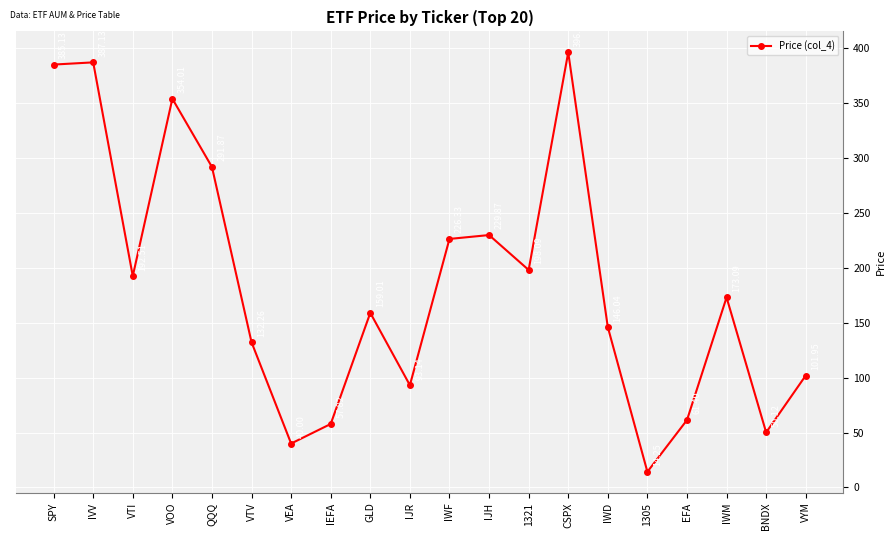

The chart shows a value of 278.4 at GLD. True or false?

False